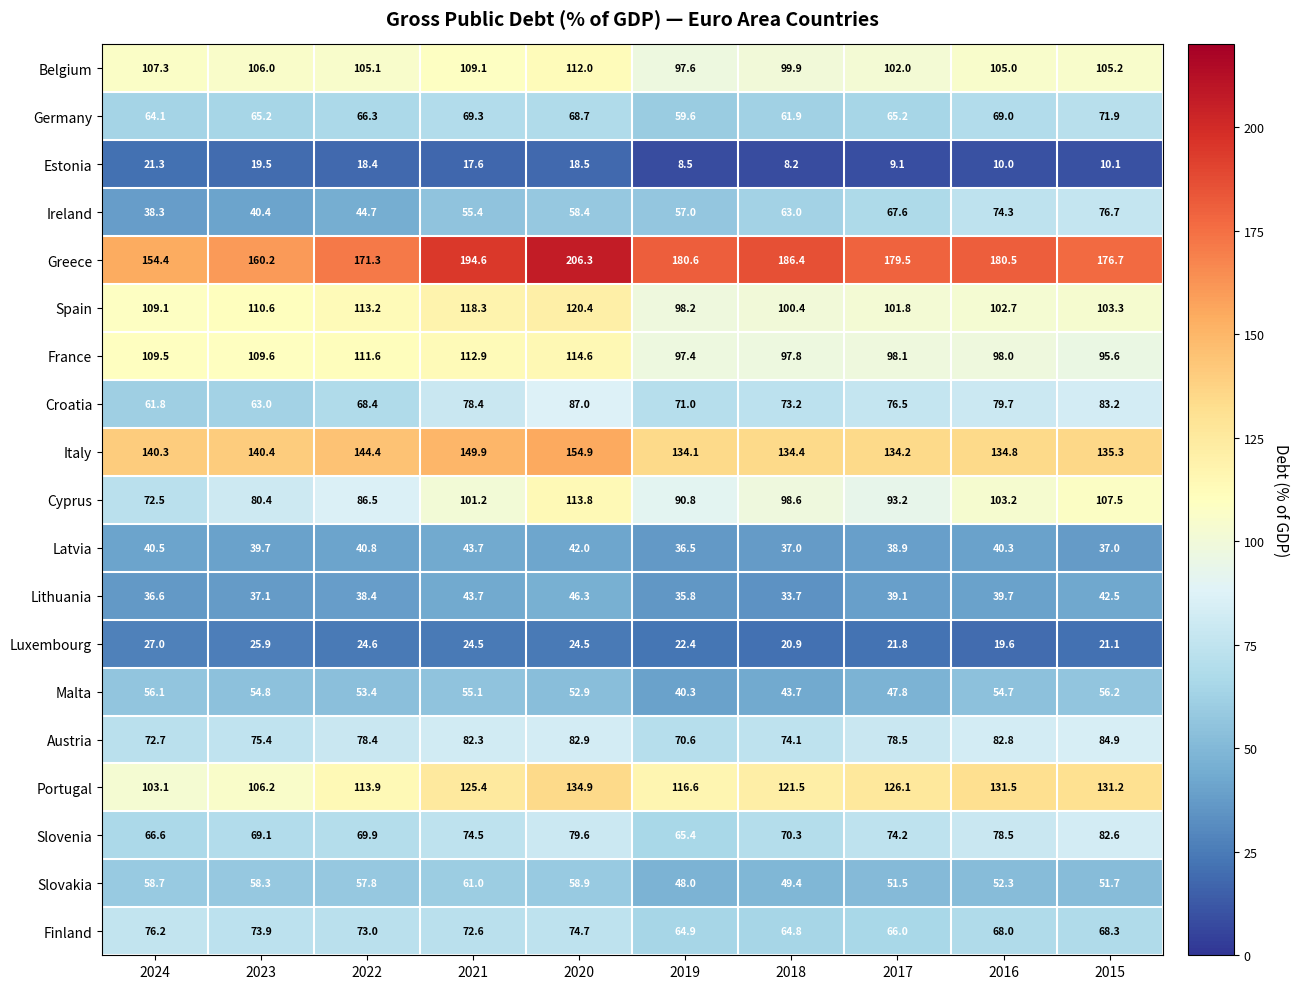

Which series has the largest range (max minus min)?

Greece